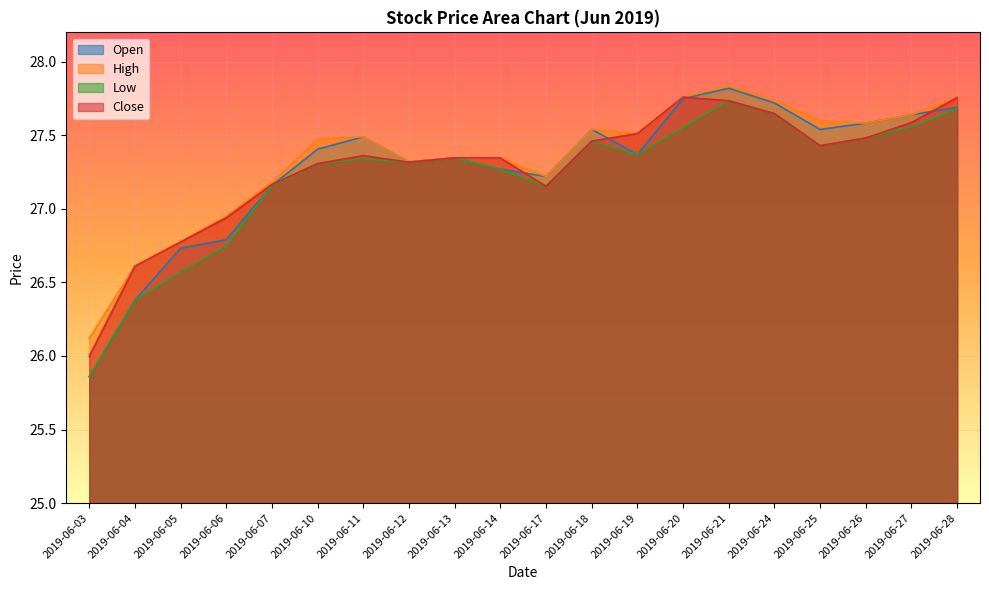

At which category is the sum across all series the highest?

2019-06-21